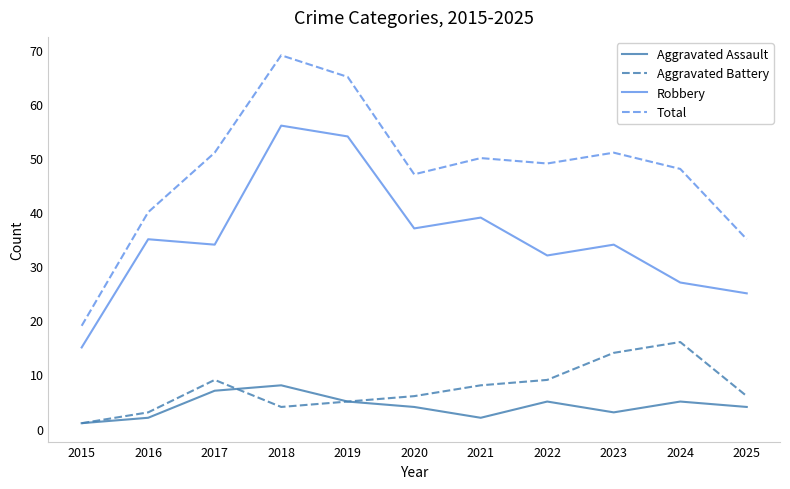

Between 2015 and 2025, which series saw the biggest shift?

Total